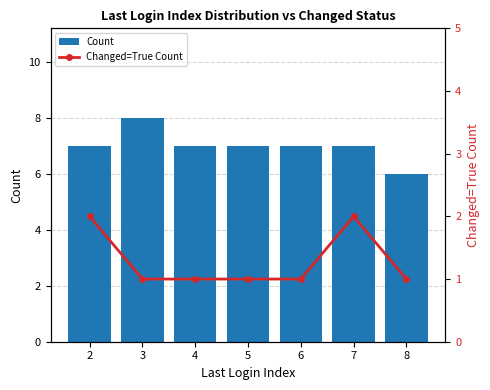

Does the chart contain any negative values?

No